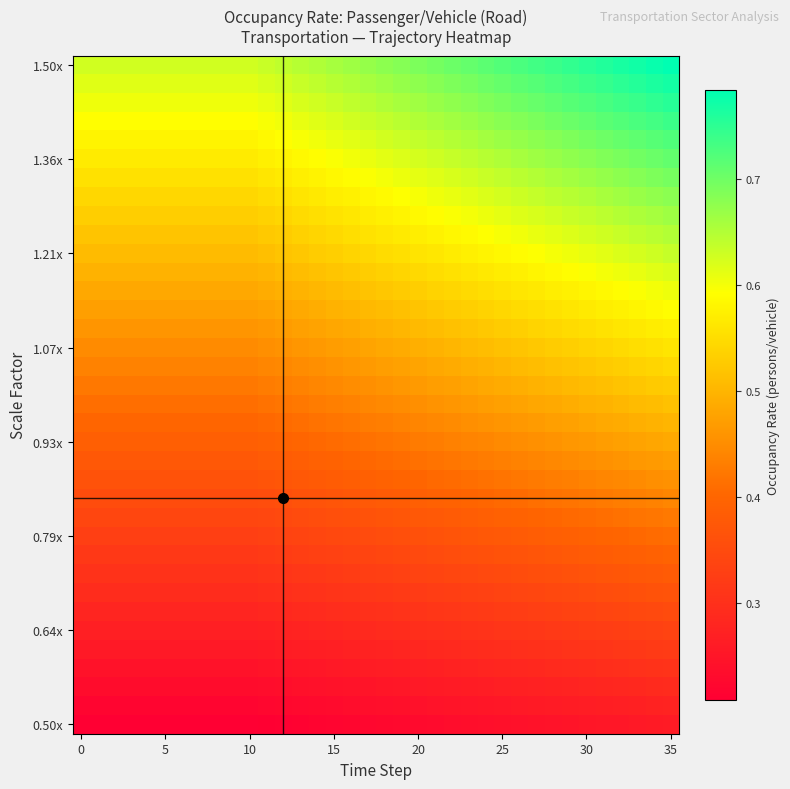

At which category is the sum across all series the highest?

35